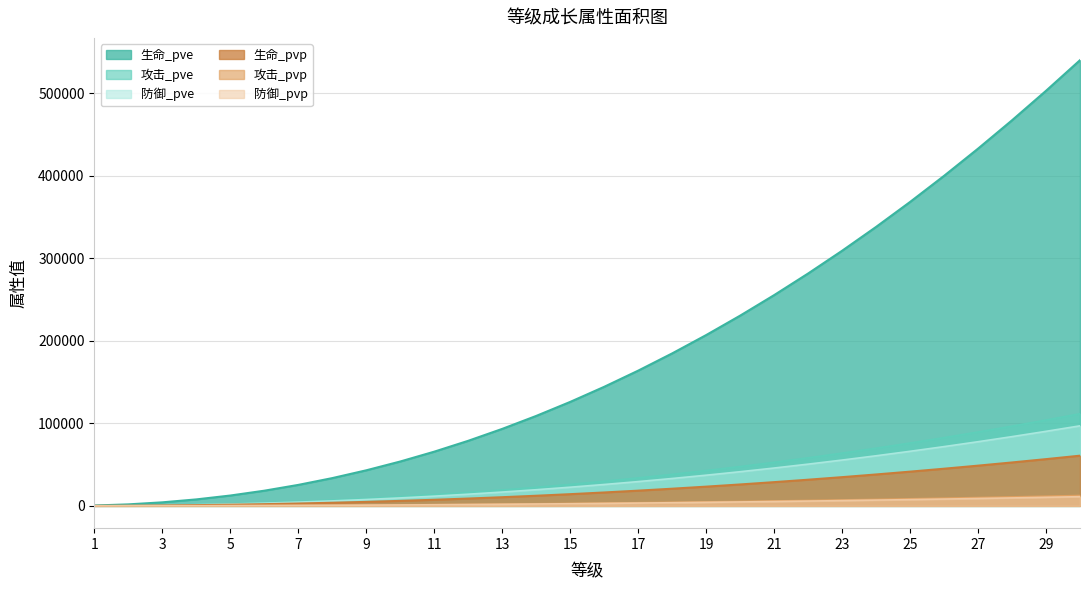

What is the lowest value of the 防御_pve series?

76